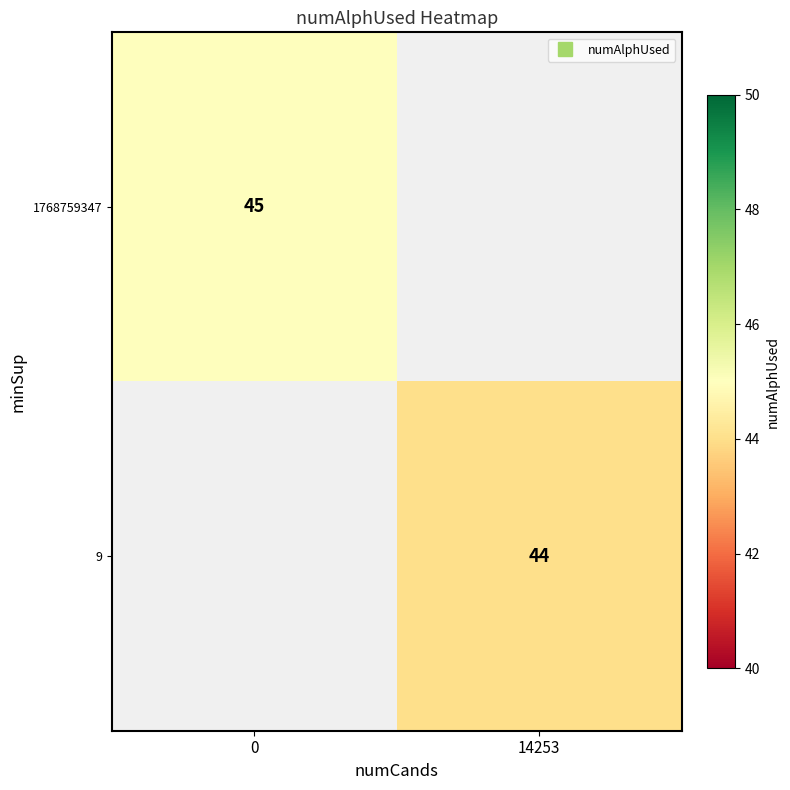

What is the greatest value displayed?

45.0